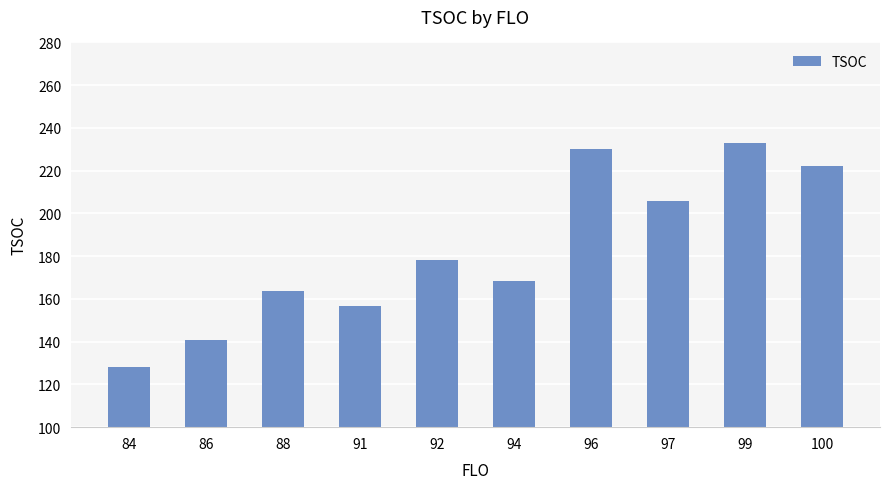

What is the maximum value shown in the chart?

233.0